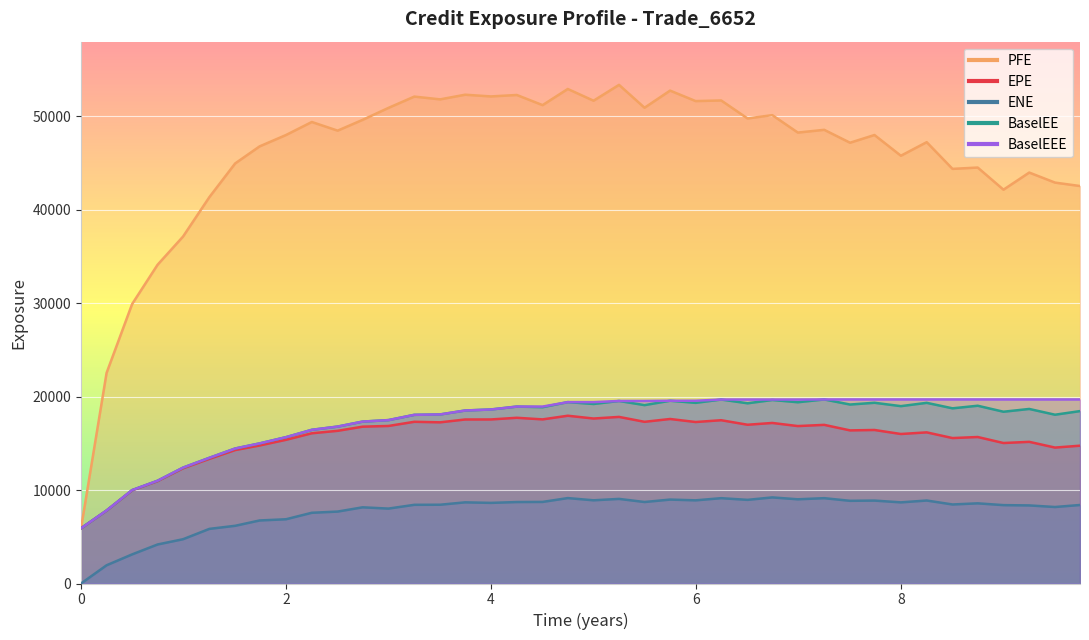

True or false: EPE and BaselEEE intersect in this chart.

False